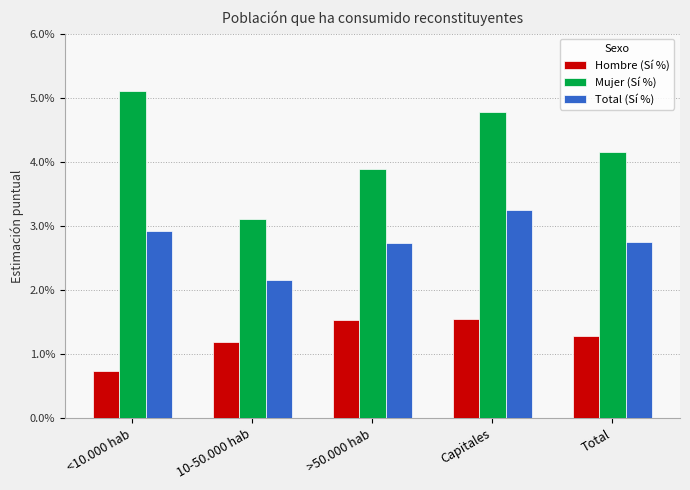

The value of Mujer (Sí %) at Total is 0.0. True or false?

False